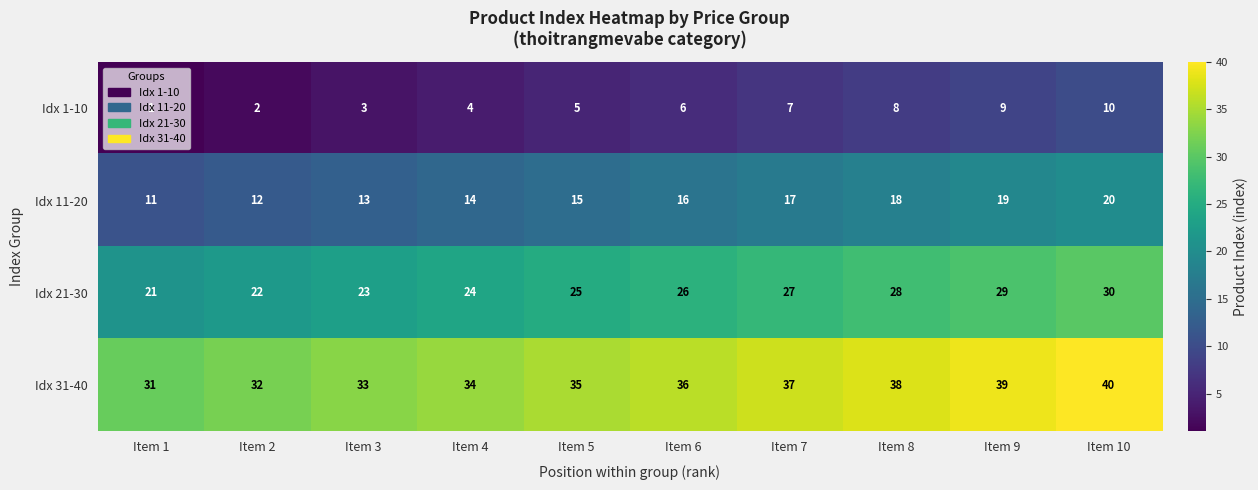

At Item 1, list the series in order from largest to smallest.

Idx 31-40, Idx 21-30, Idx 11-20, Idx 1-10